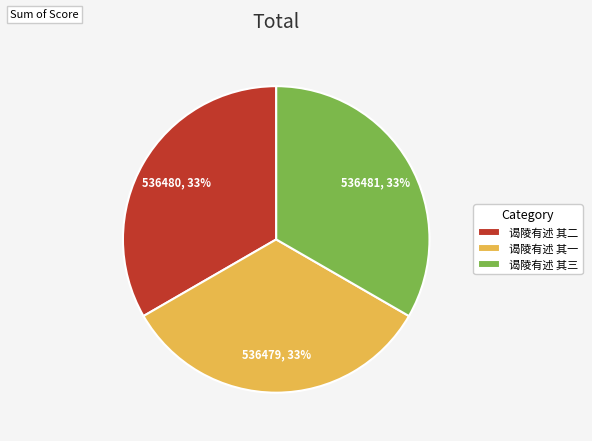

Is the sum of 谒陵有述 其二 and 谒陵有述 其三 greater than half?

Yes